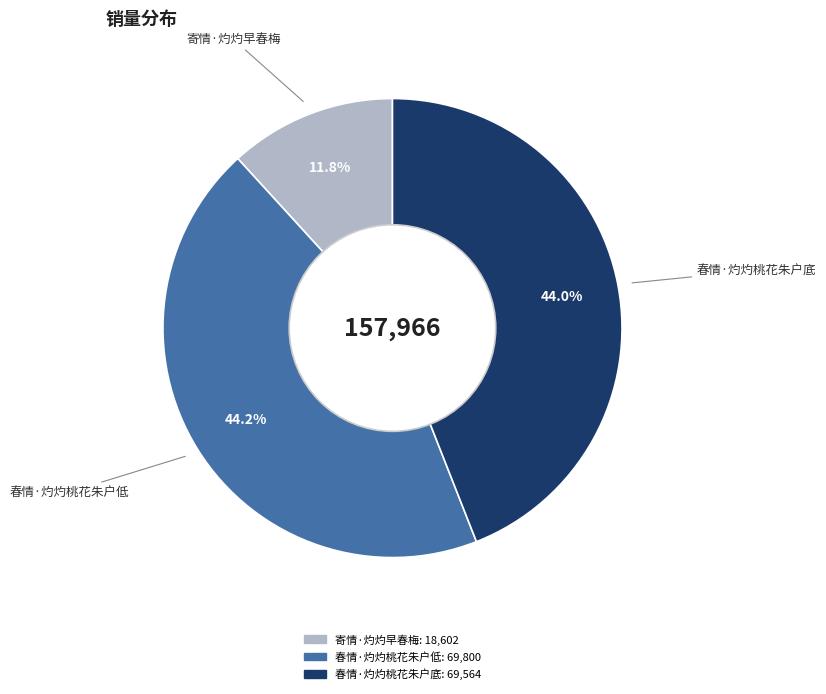

Between 寄情·灼灼早春梅 and 春情·灼灼桃花朱户低, which is larger?

春情·灼灼桃花朱户低